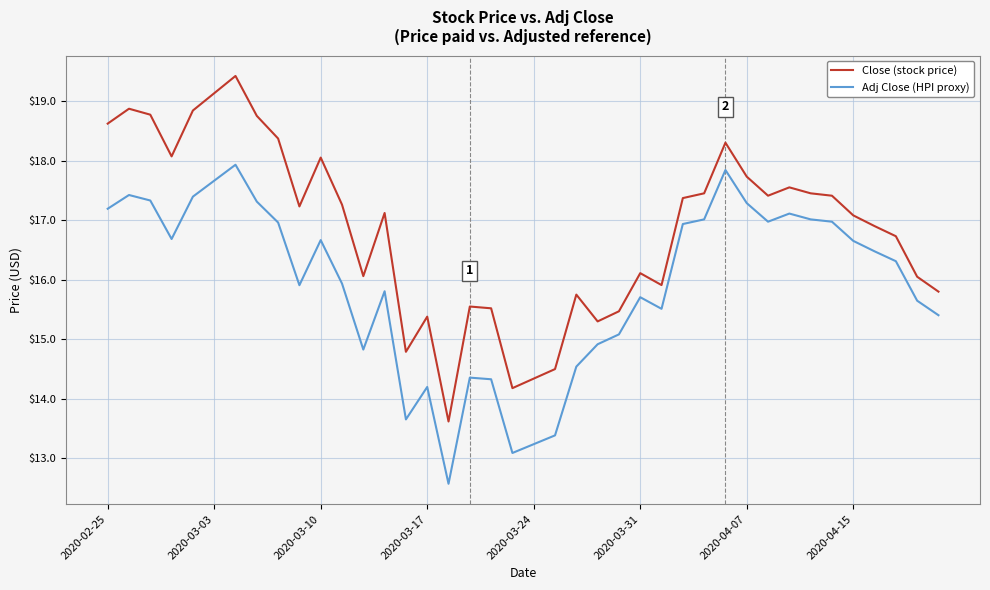

Which series has the largest total across all categories?

Close (stock price)